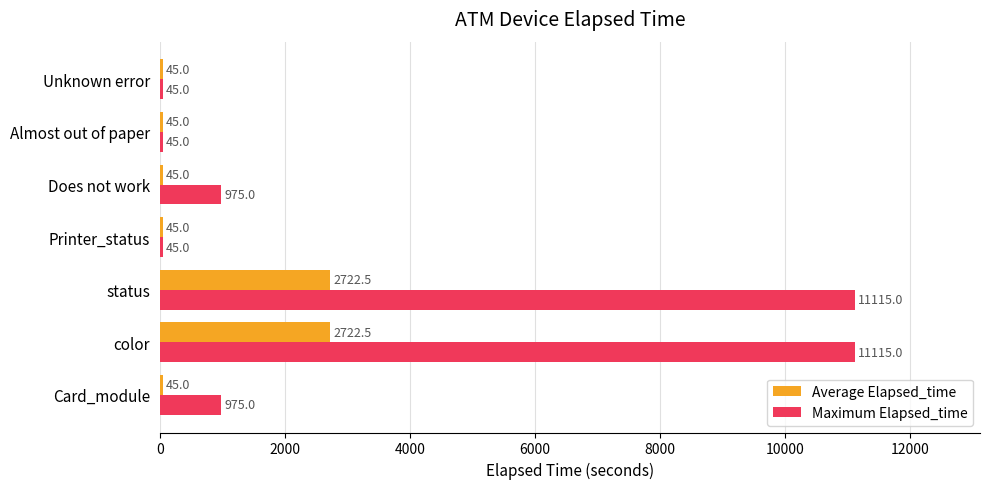

How many distinct data groups are displayed?

2